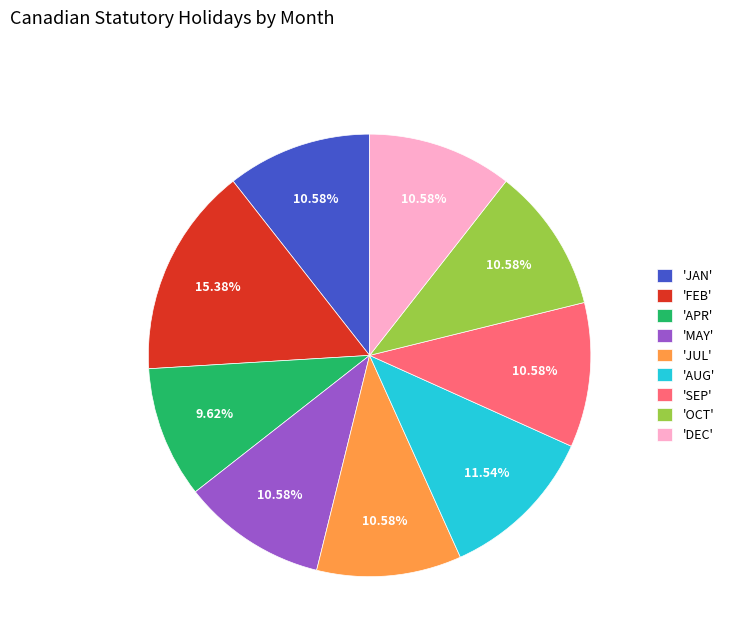

Do 'APR' and 'OCT' together represent more than half of the pie?

No